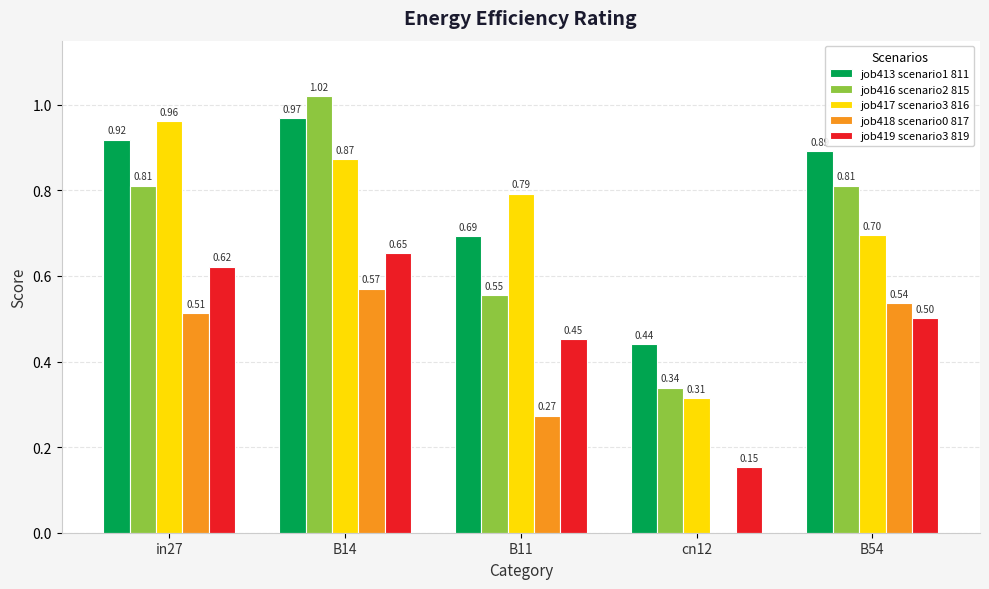

Which series changed the most between in27 and cn12?

job417 scenario3 816